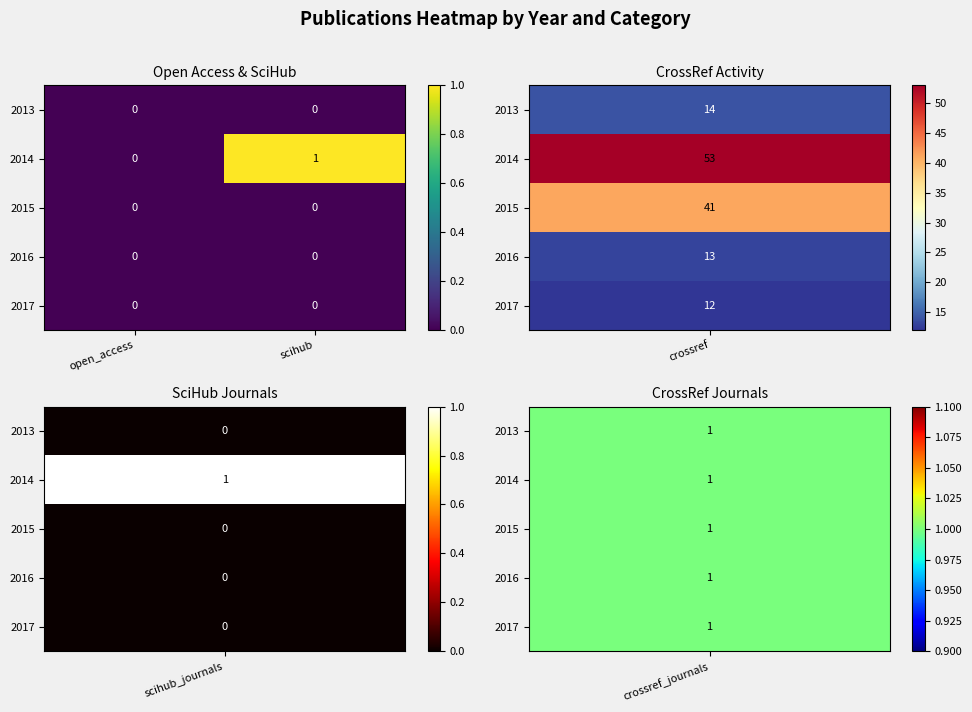

Is the value of 2014 at scihub greater than the value of 2017 at scihub?

Yes